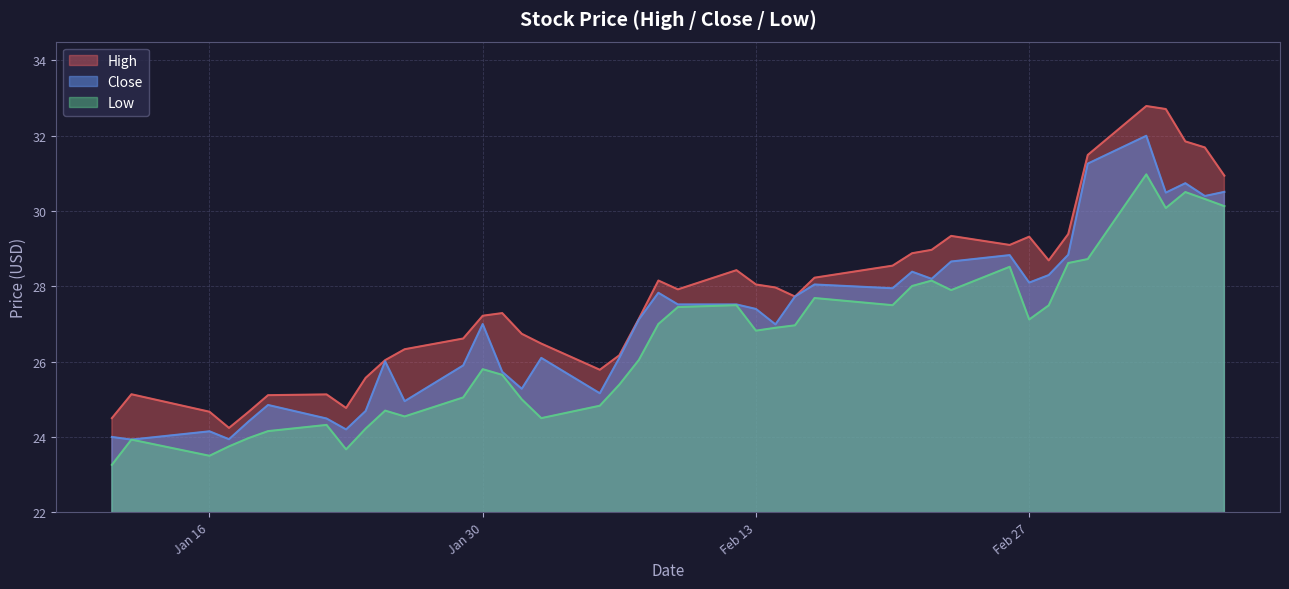

Which series has the largest range (max minus min)?

High